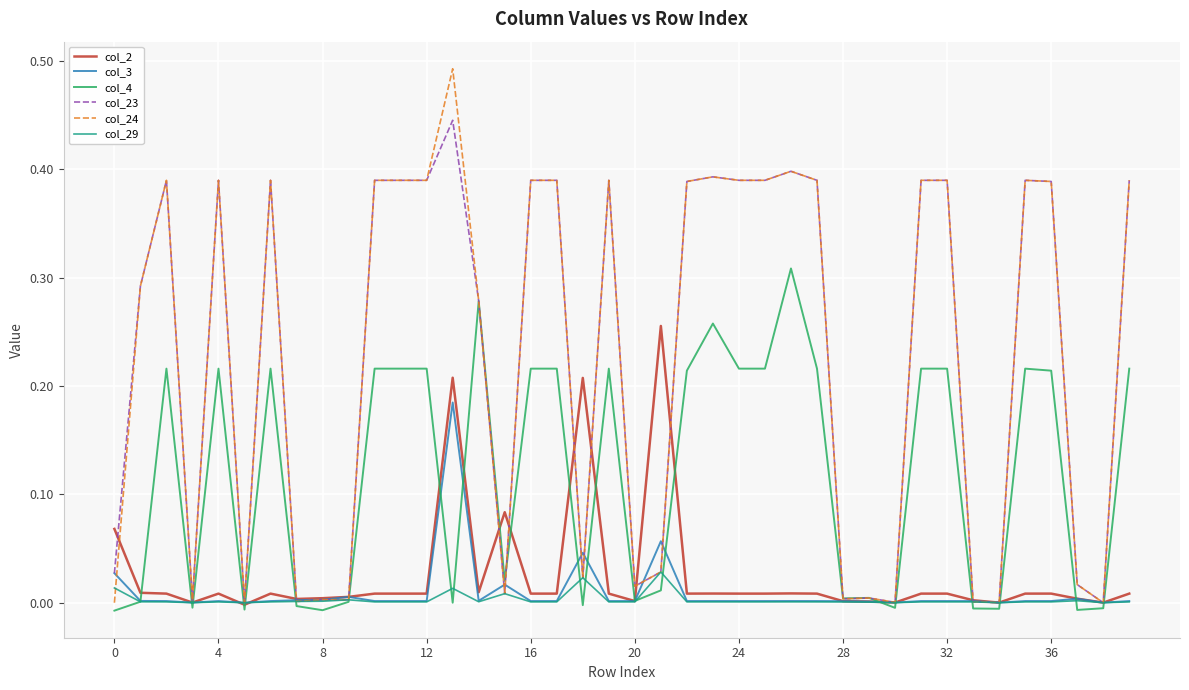

Which series has the widest spread of values?

col_24